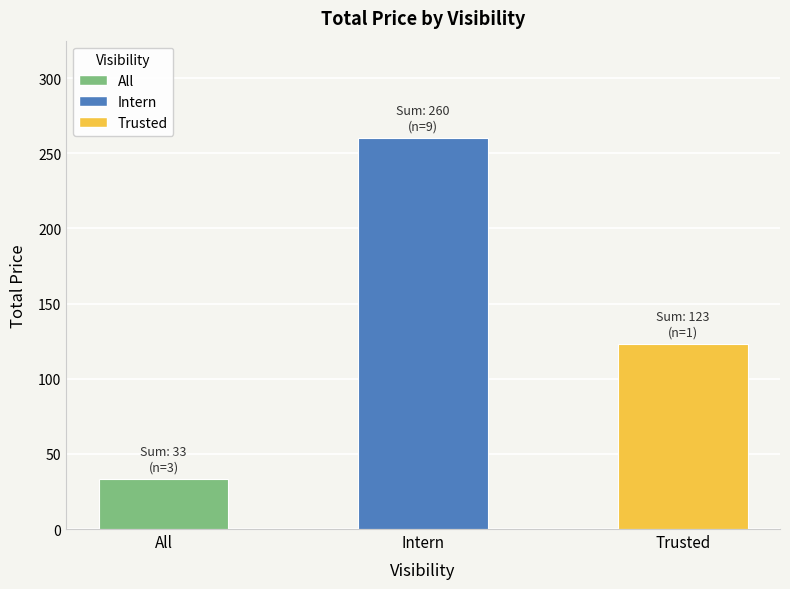

What is the difference between the maximum and second lowest values?

137